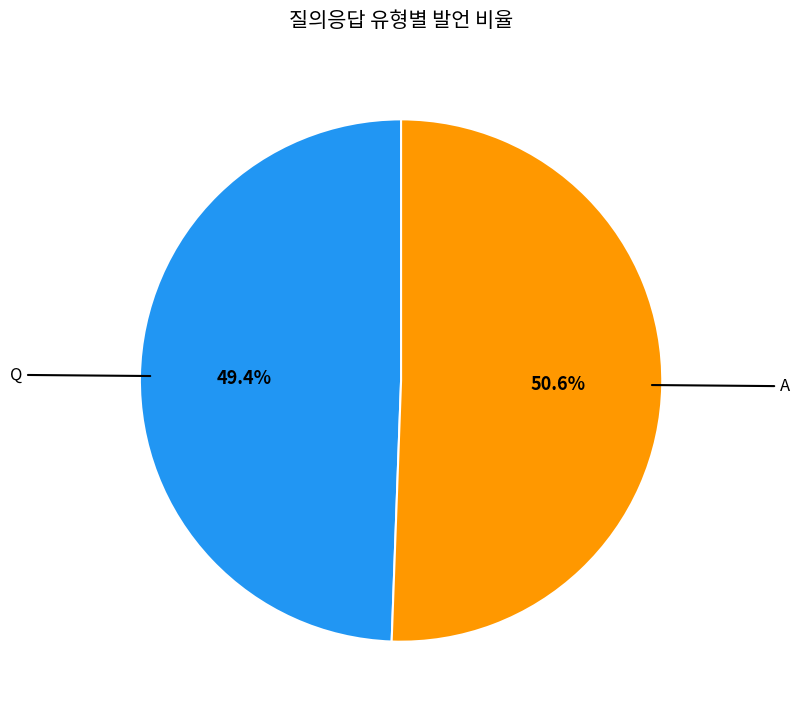

Is there any slice that represents more than half of the pie?

Yes